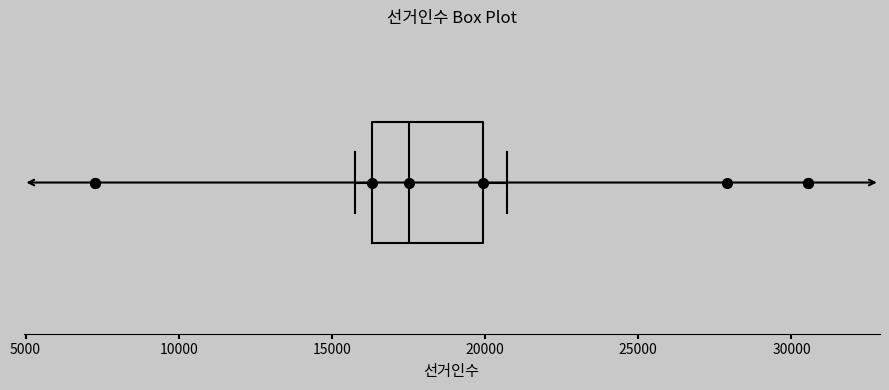

Transcribe this box plot: give where the median line is, the range the box spans, and where the two whiskers end, as read against the x-axis. The values are not printed on the chart, so give them approximately, as read against the axis.

median 17500, box 16500 to 20000, whiskers 15500 to 20500